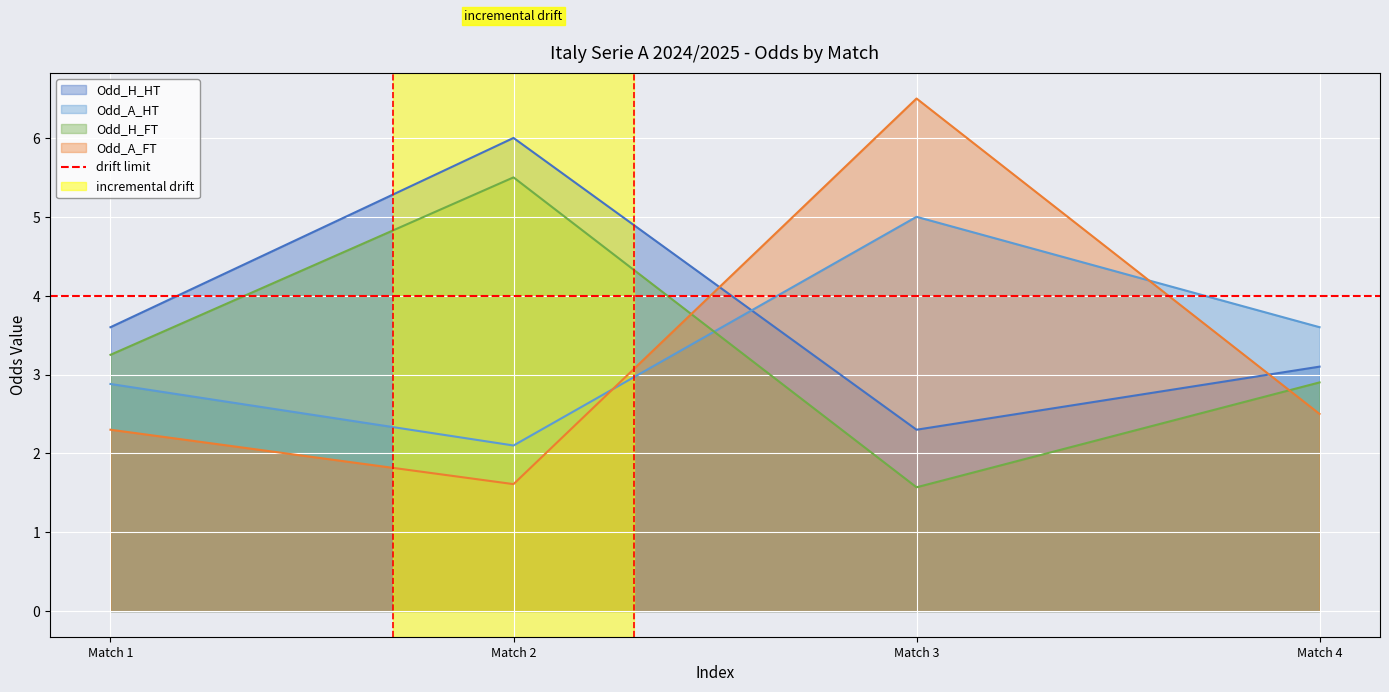

What is the minimum value for Odd_A_FT?

1.6